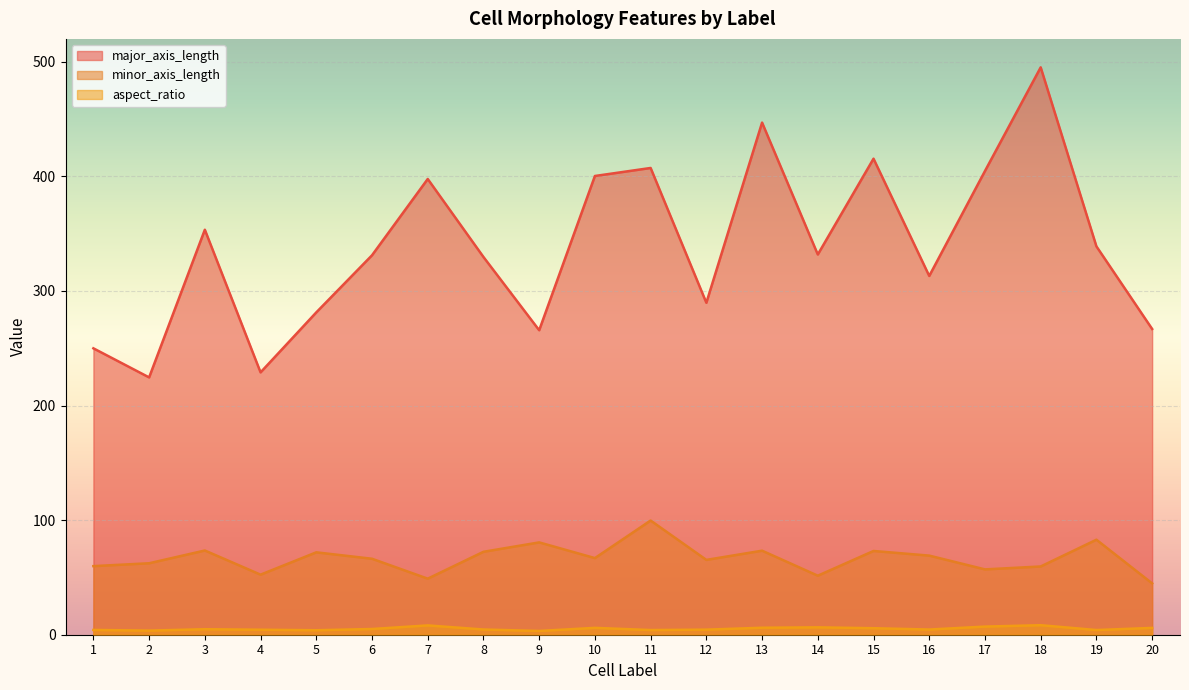

Reading left to right, extract all data points from this chart.

major_axis_length: 249.9	224.6	353.4	229.0	281.3	331.2	397.7	329.7	265.7	400.3	407.3	289.7	447.0	331.8	415.5	313.1	404.7	495.2	338.9	266.8
minor_axis_length: 59.9	62.4	73.5	52.4	71.9	66.3	48.9	72.4	80.6	66.9	99.6	65.3	73.3	51.5	73.1	69.0	57.0	59.6	82.9	44.8
aspect_ratio: 4.2	3.6	4.8	4.4	3.9	5.0	8.1	4.6	3.3	6.0	4.1	4.4	6.1	6.4	5.7	4.5	7.1	8.3	4.1	6.0